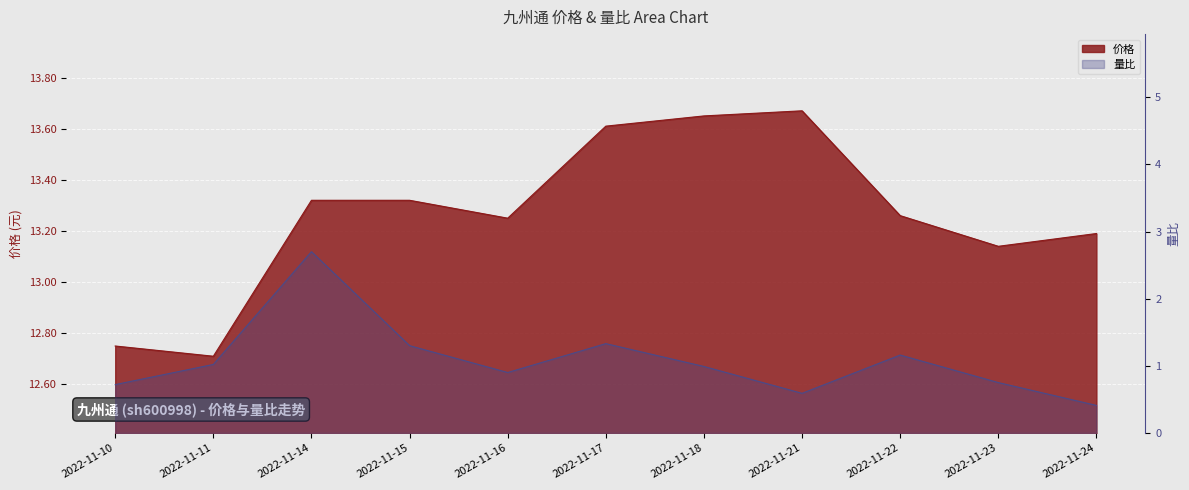

Which category has the highest value in the 量比 series?

2022-11-14